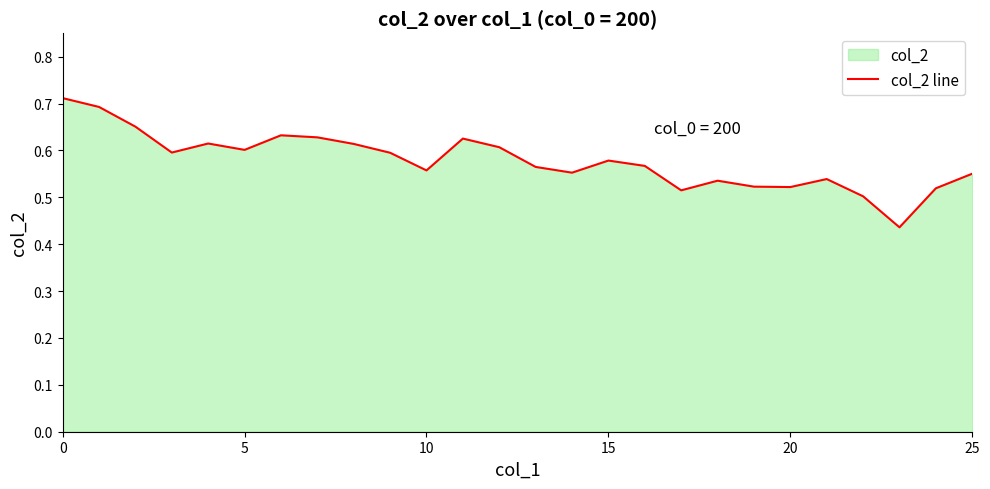

How many values are between 0 and 1?

26